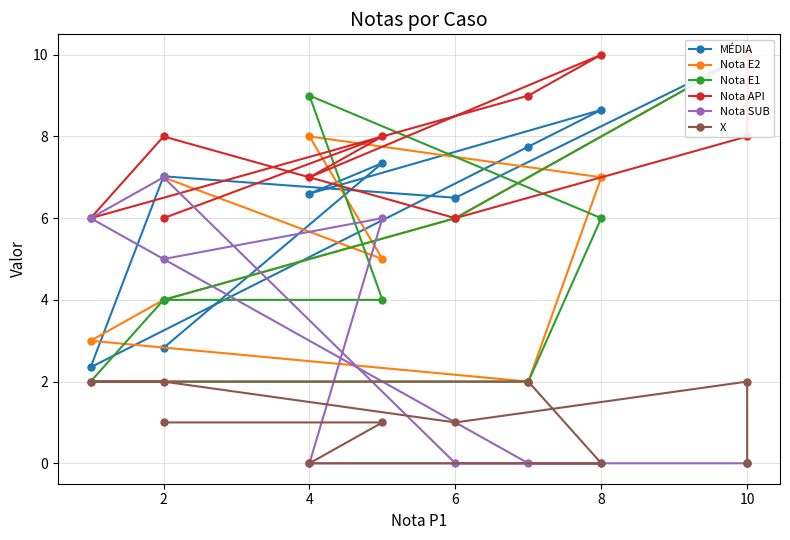

What is the difference between the X values at 2 and 0?

2.0